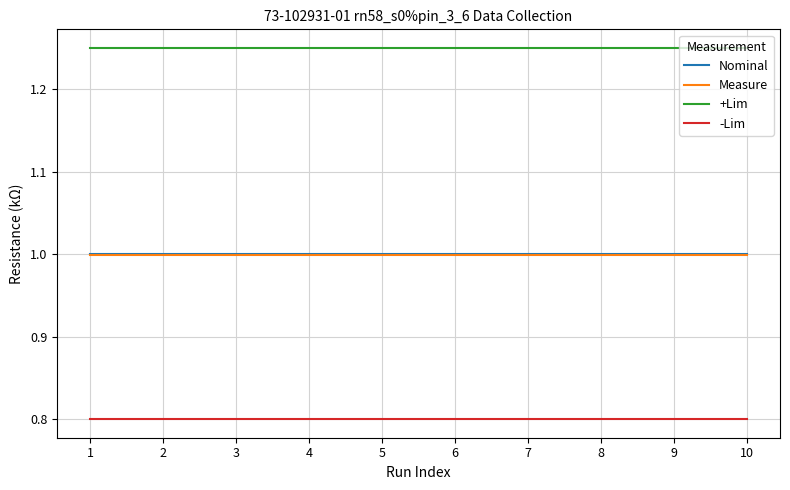

Does the chart have visible grid lines?

Yes